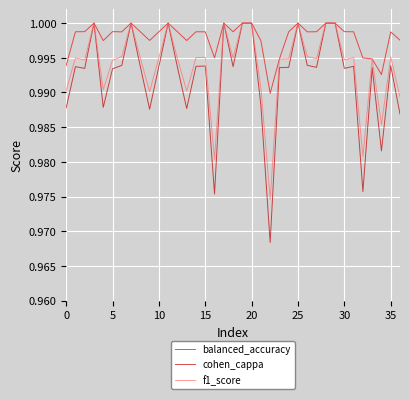

Which series has the largest range (max minus min)?

cohen_cappa